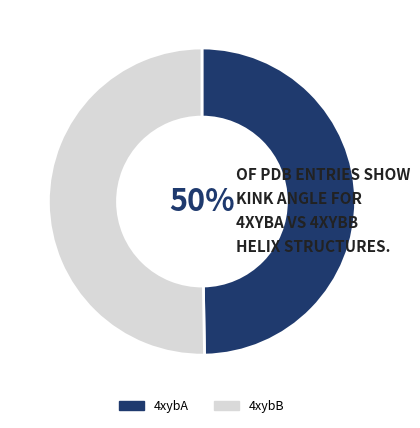

How many segments does this pie chart have?

2